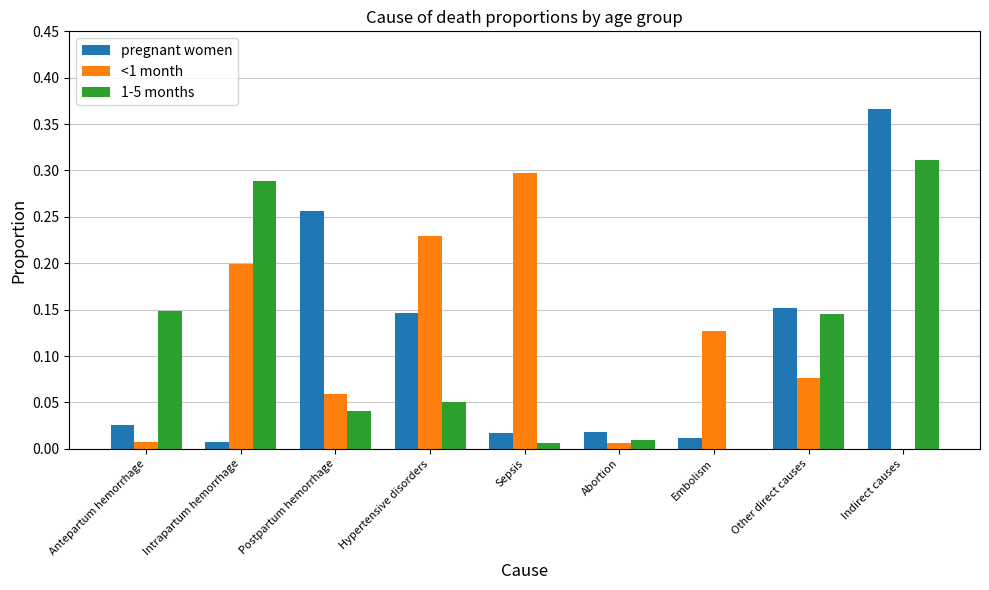

Which series has the largest range (max minus min)?

pregnant women